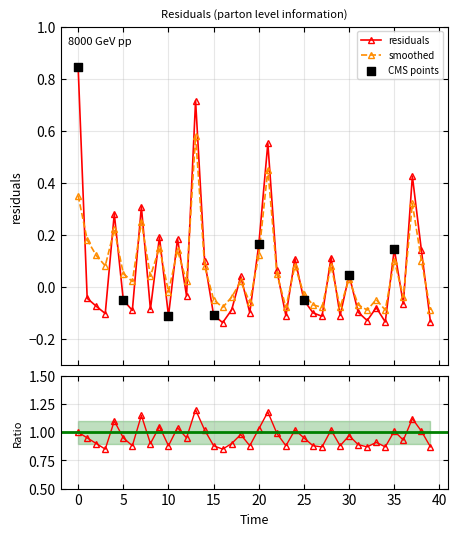

What is the total value across all series at 2?

0.9